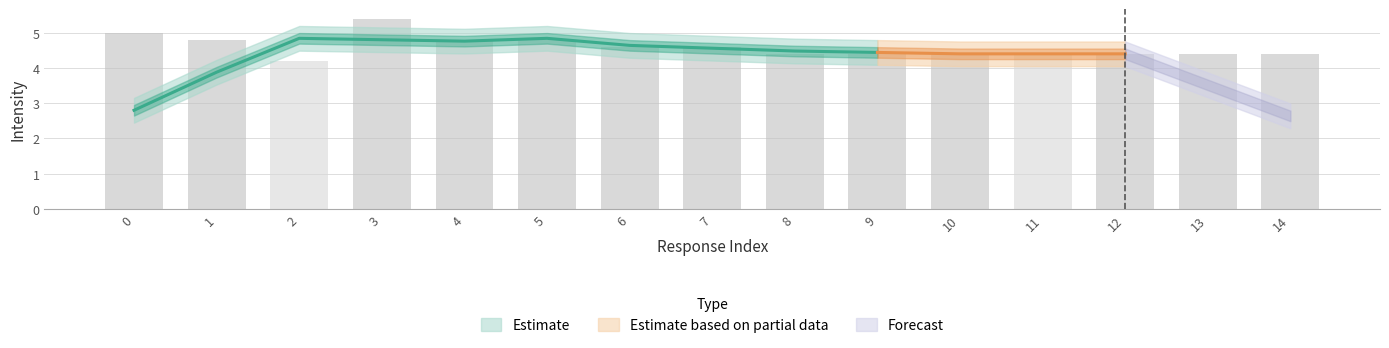

What is the value of the 5th bar from the left?

4.8